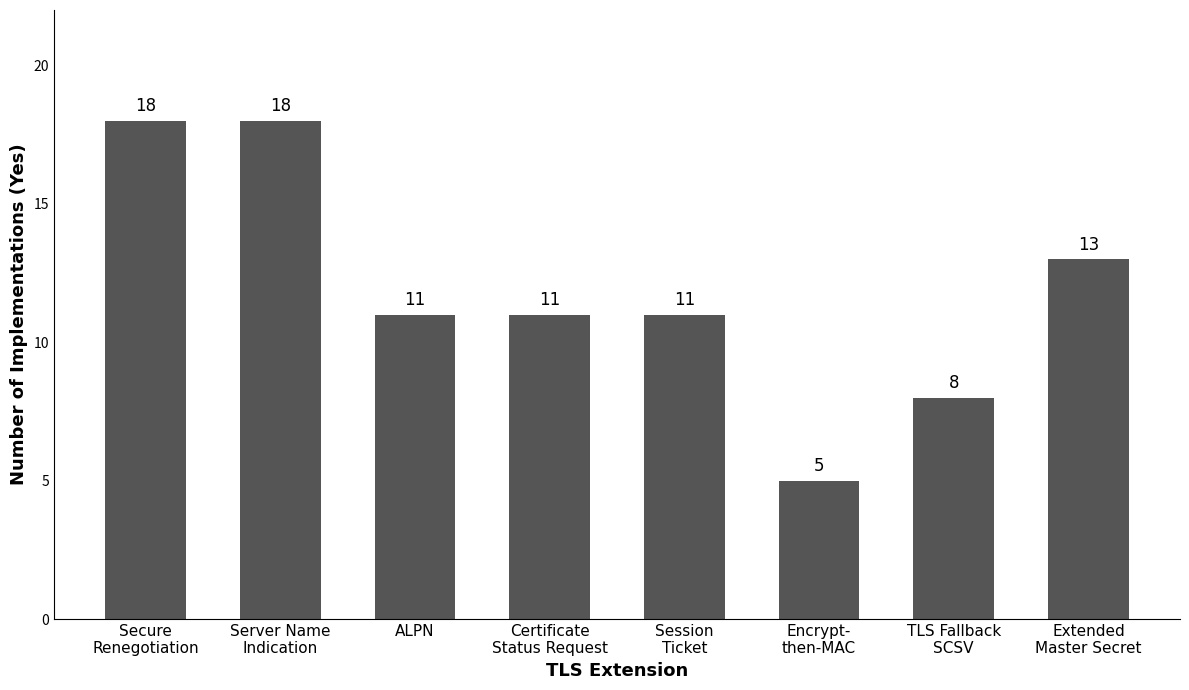

Between ALPN and Secure
Renegotiation, which is larger?

Secure
Renegotiation